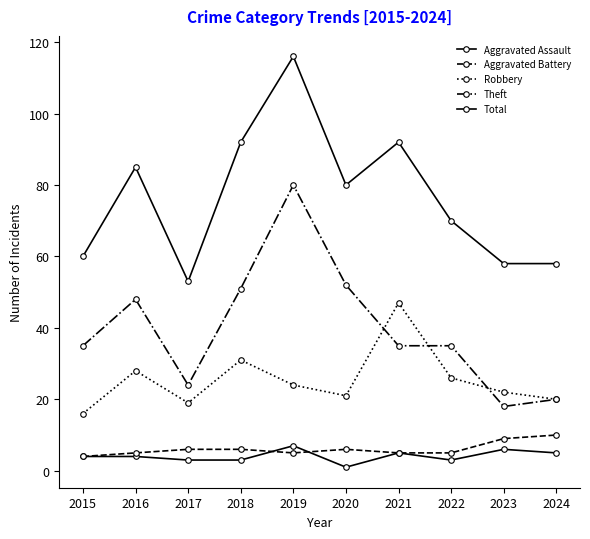

How many data points in Robbery are less than 24?

5